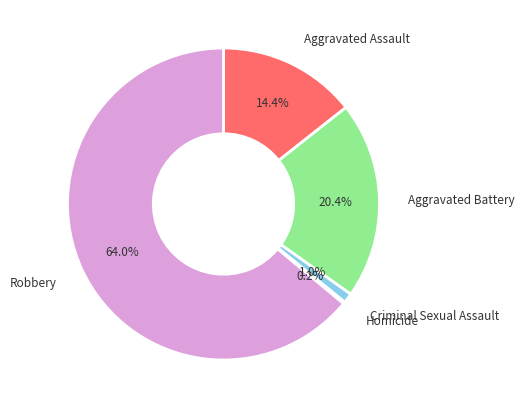

Is there any slice that represents more than half of the pie?

Yes